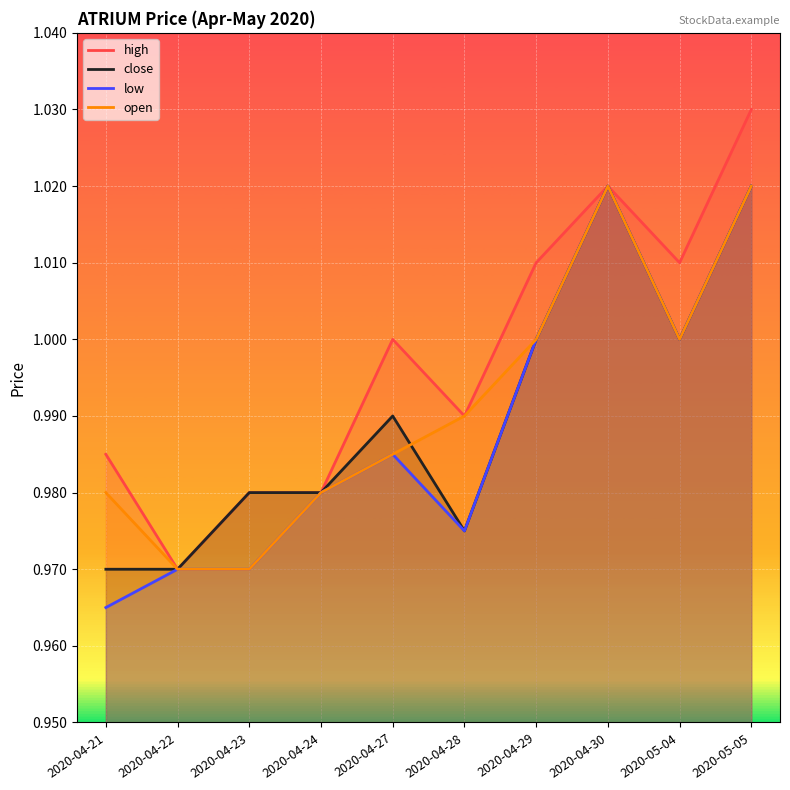

Which series has the widest spread of values?

high